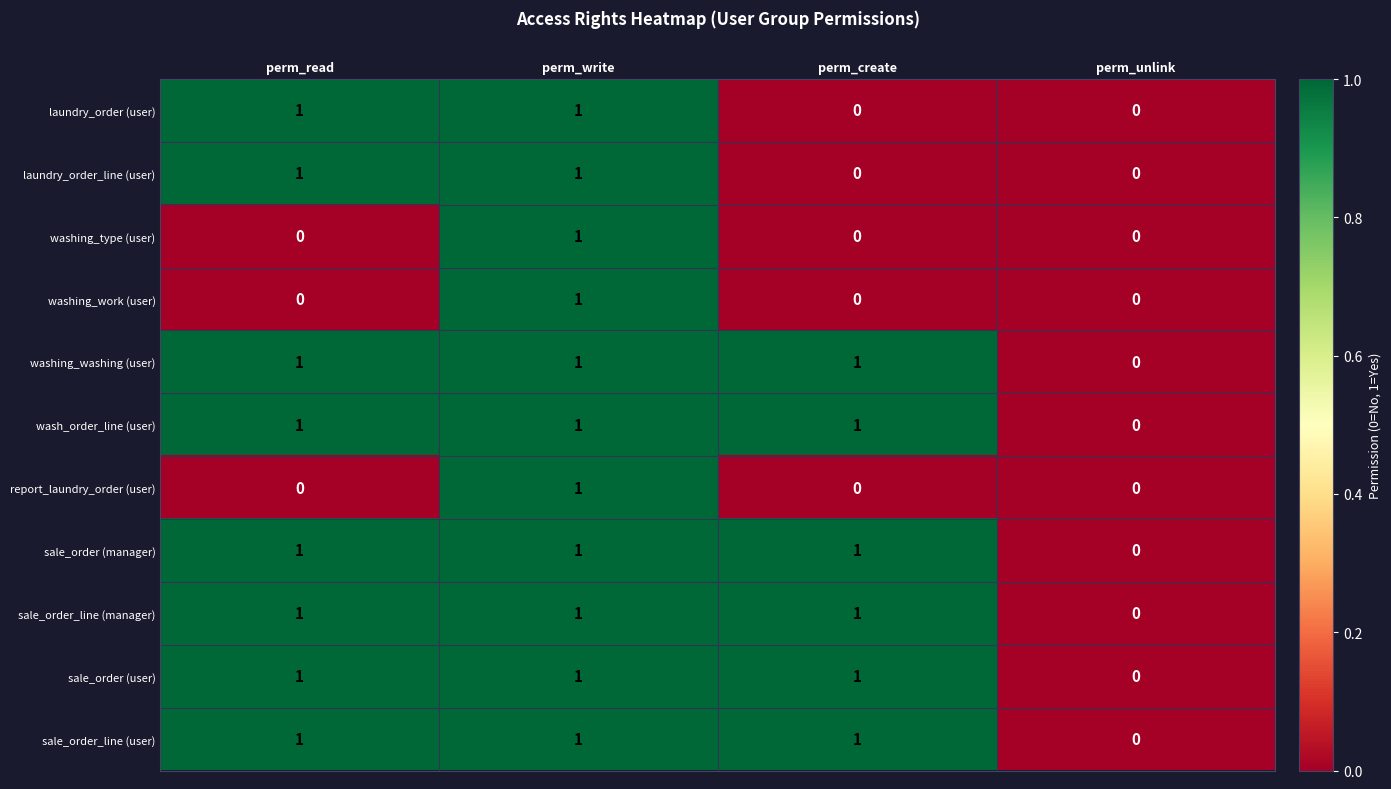

How many data points in sale_order (user) are less than 1?

1